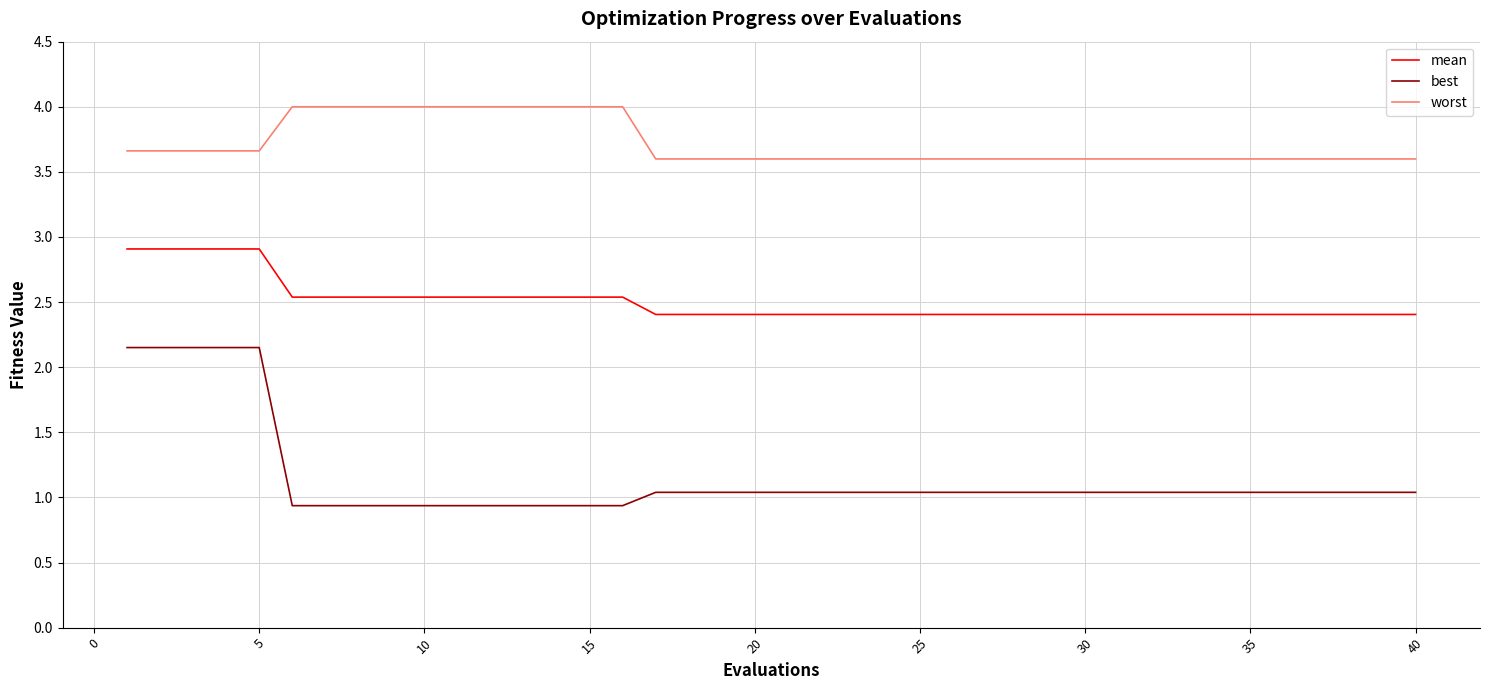

What is the difference between the maximum and minimum values in the worst series?

0.4